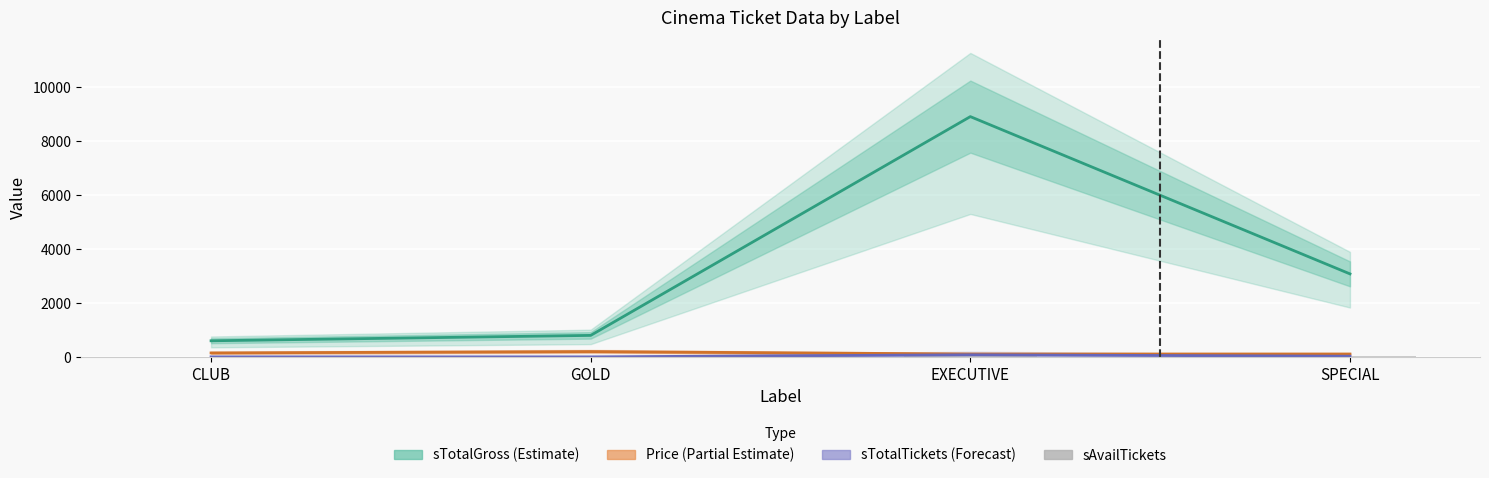

What is the smallest value displayed?

4